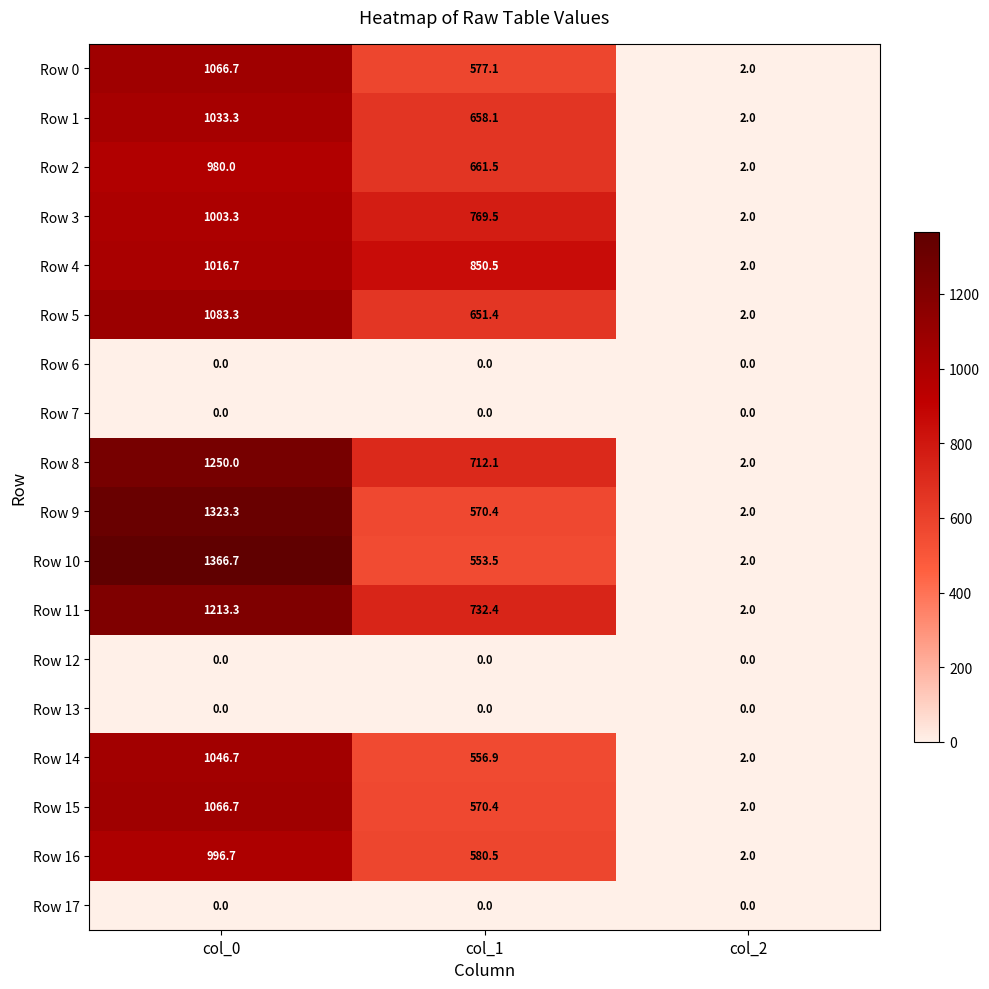

At which category is the sum across all series the highest?

col_0